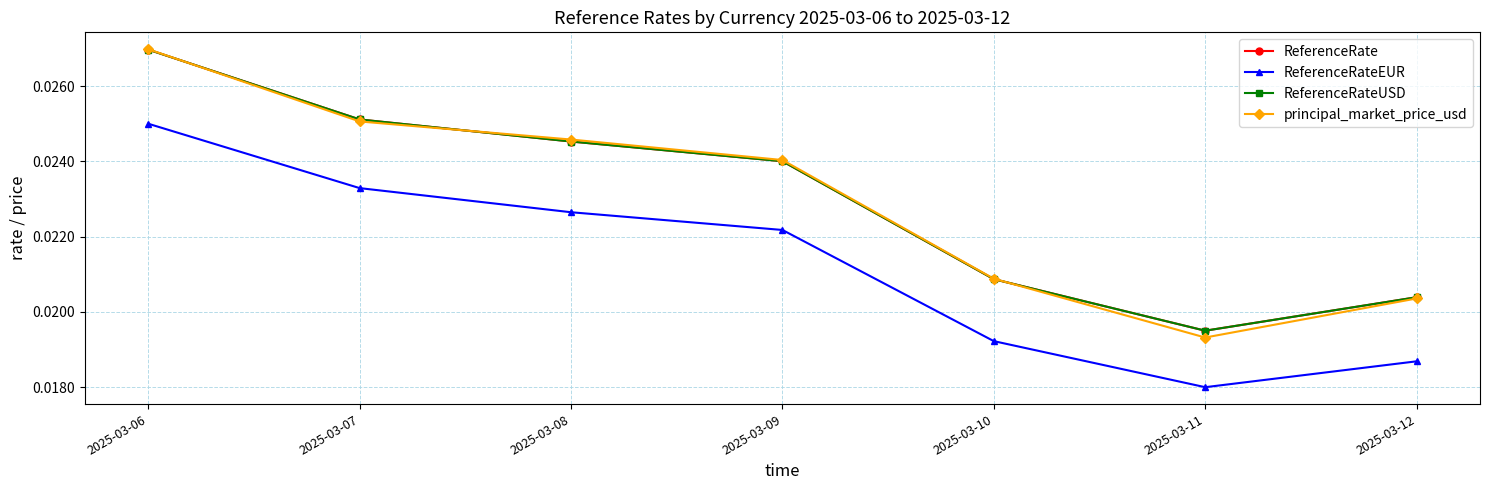

True or false: ReferenceRateUSD has more than 0 points higher than both neighbors.

False